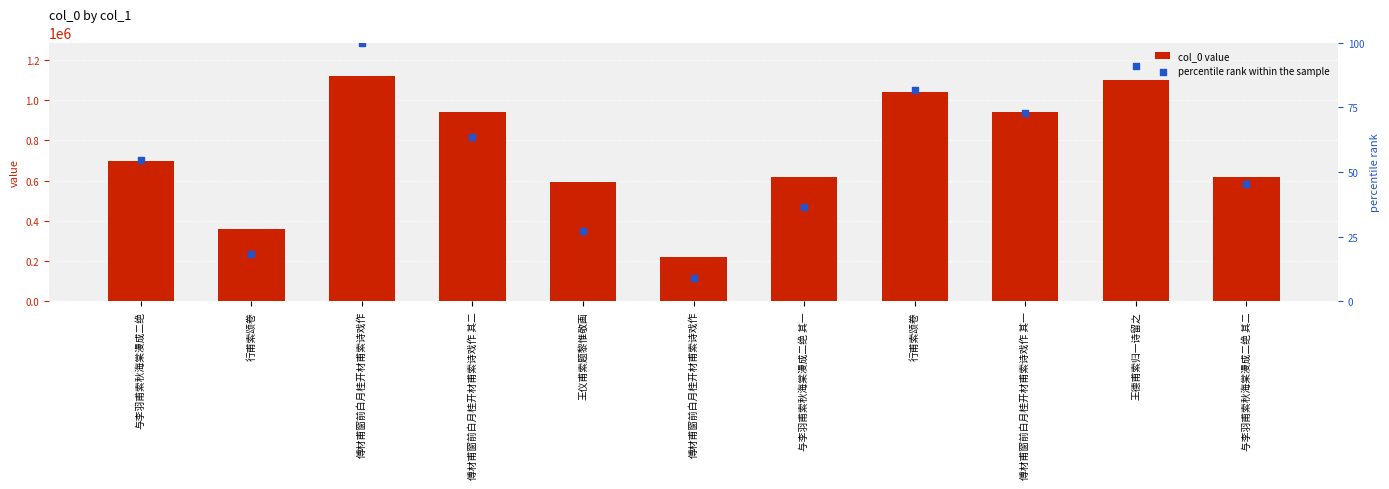

At how many categories does at least one series exceed 479364?

9